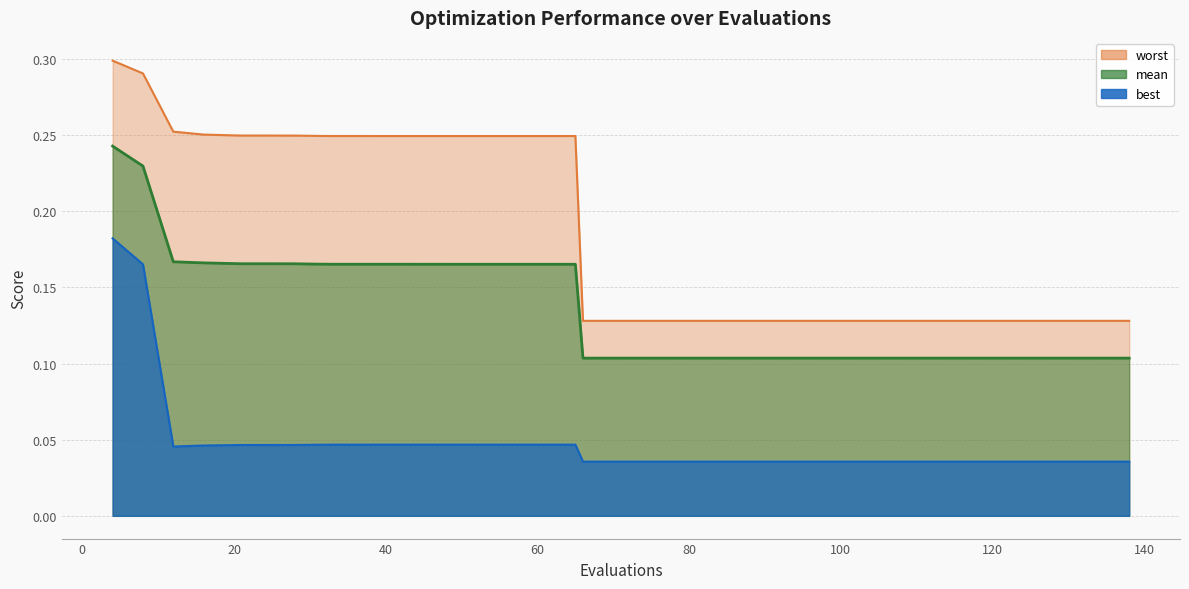

Which series has the largest total across all categories?

worst